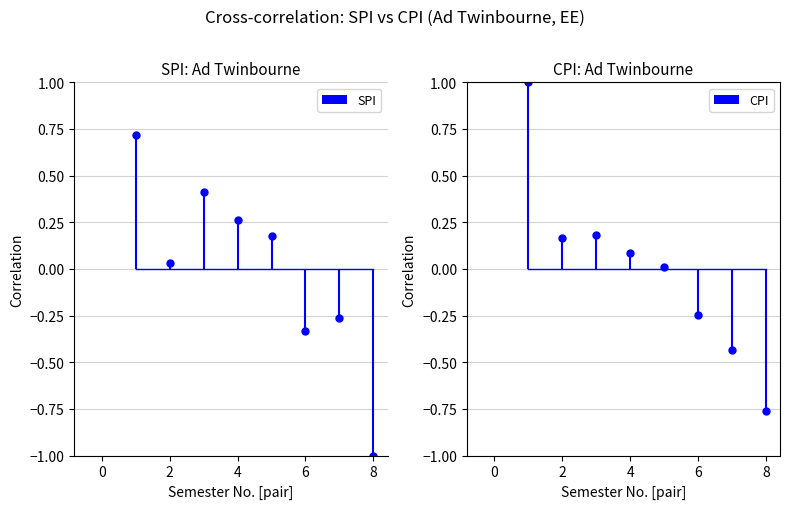

Count the number of categories in the chart.

8